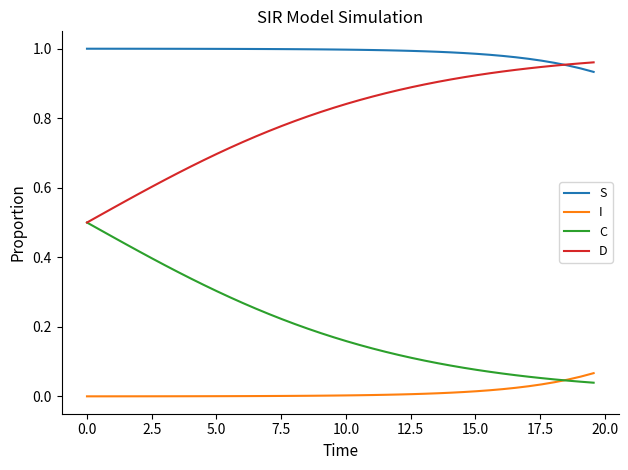

Rank the series by their average value, from lowest to highest.

I, C, D, S